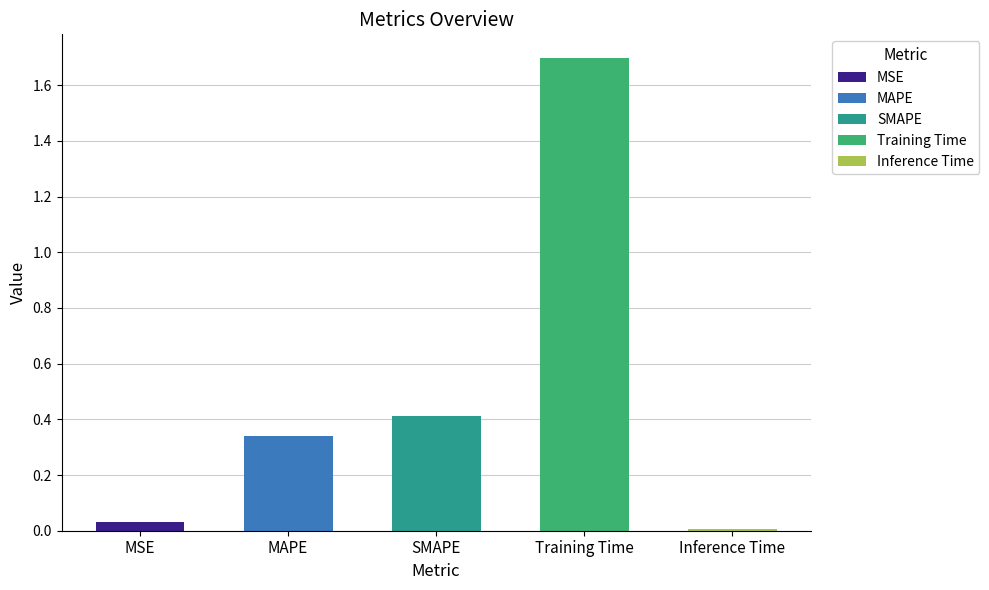

What is the difference between the values at MSE and SMAPE?

0.4